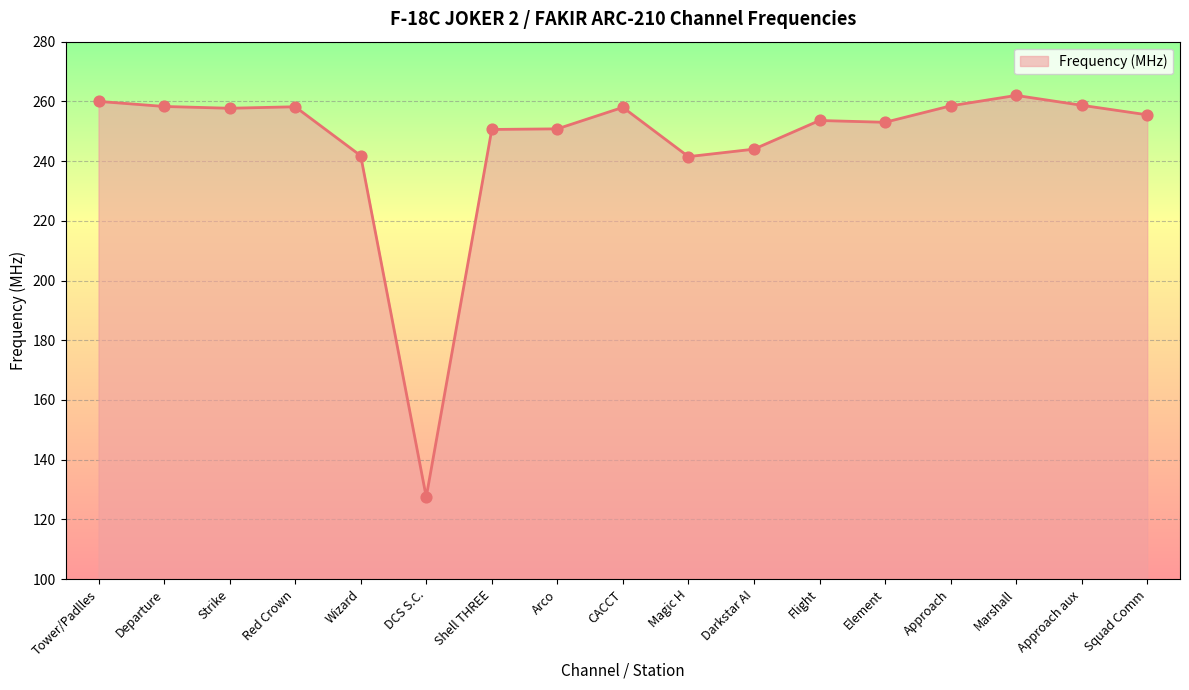

Approximately how many times larger is the value at Strike compared to CACCT?

1.0